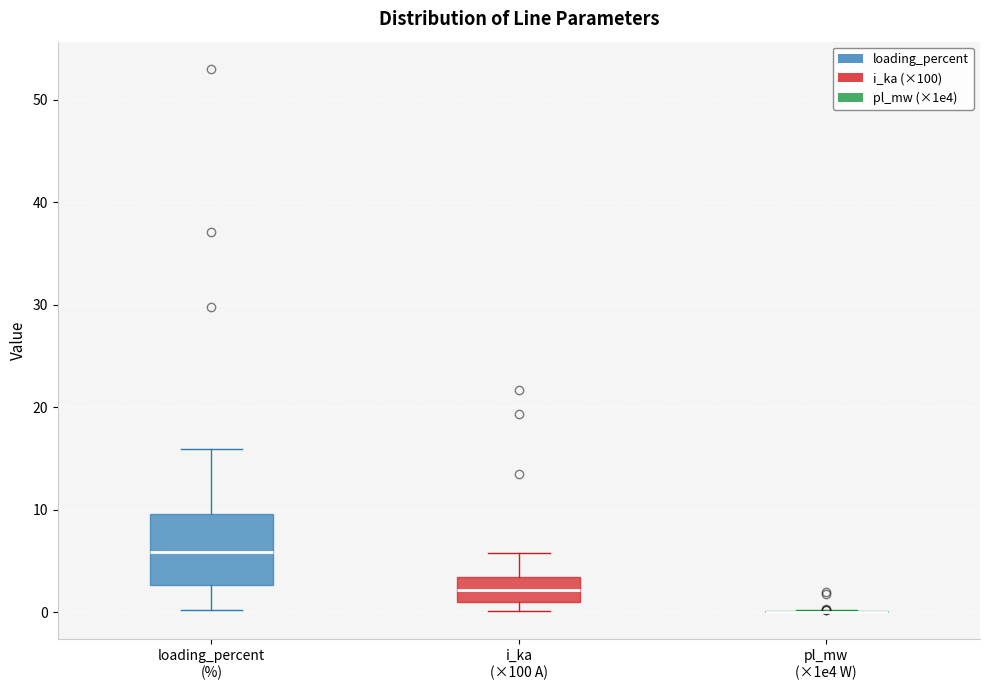

Reading left to right, read every box against the y-axis: the position of its median line, the range the box covers, and the ends of its whiskers. The values are not printed on the chart, so give them approximately, as read against the axis.

loading_percent (%): median 6, box 3 to 10, whiskers 0 to 16
i_ka (×100 A): median 2, box 1 to 3, whiskers 0 to 6
pl_mw (×1e4 W): box collapsed to a line at 0, whiskers 0 to 0